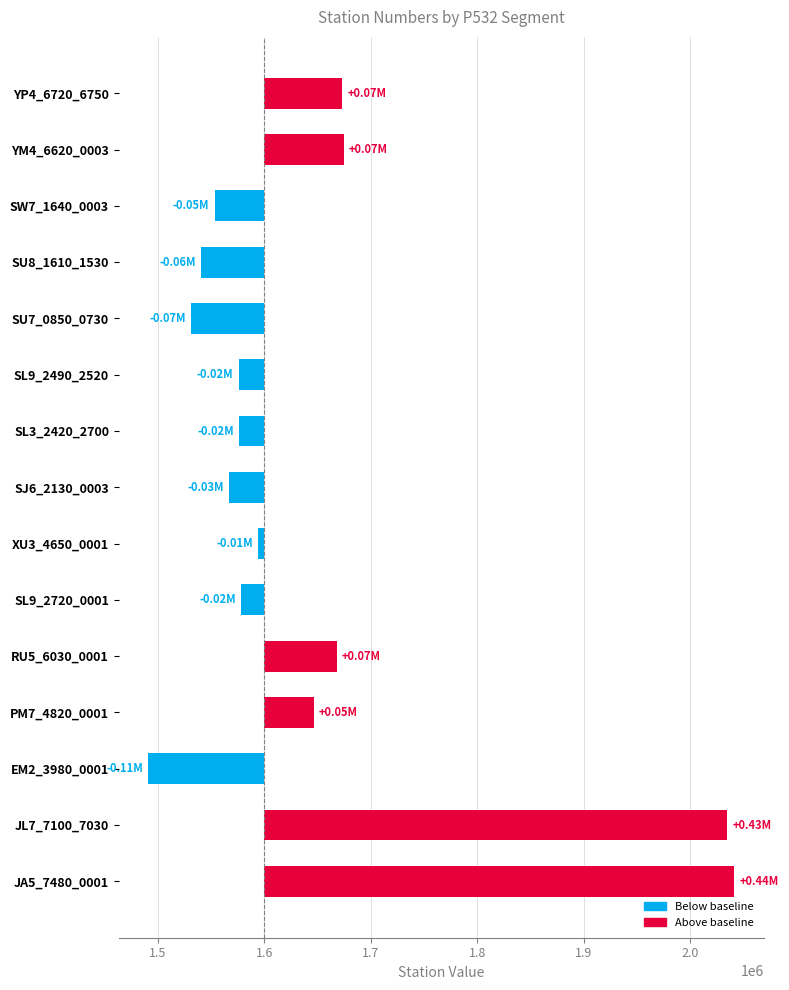

How many bars are there in total?

15